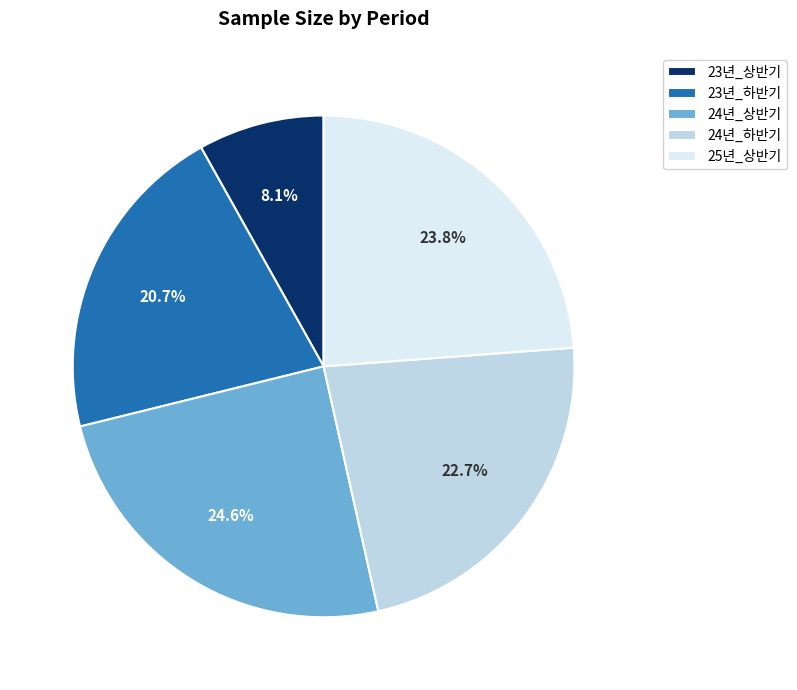

To the nearest percent, what portion does 23년_하반기 represent?

21%